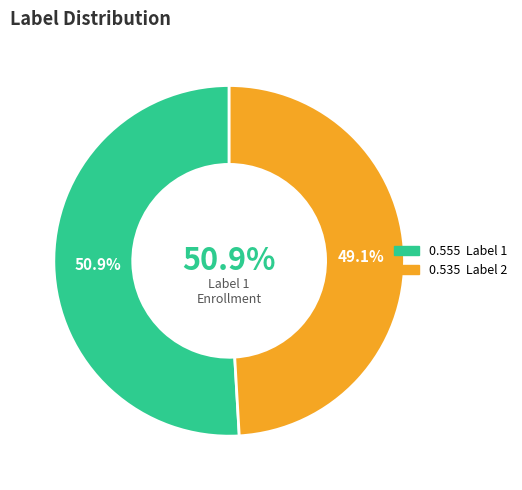

Which slice is the largest?

1